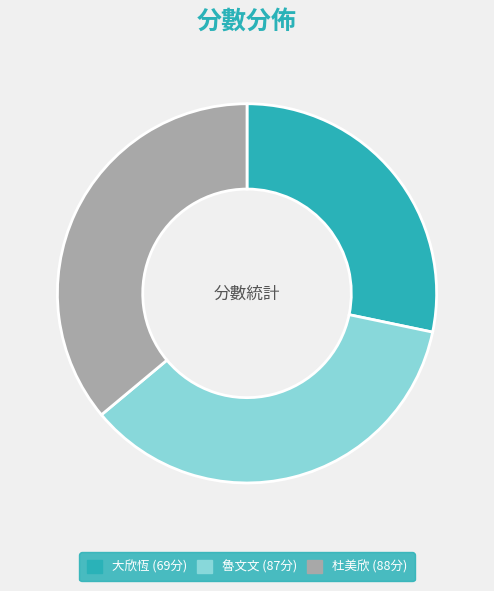

Is there a majority slice in this chart?

No